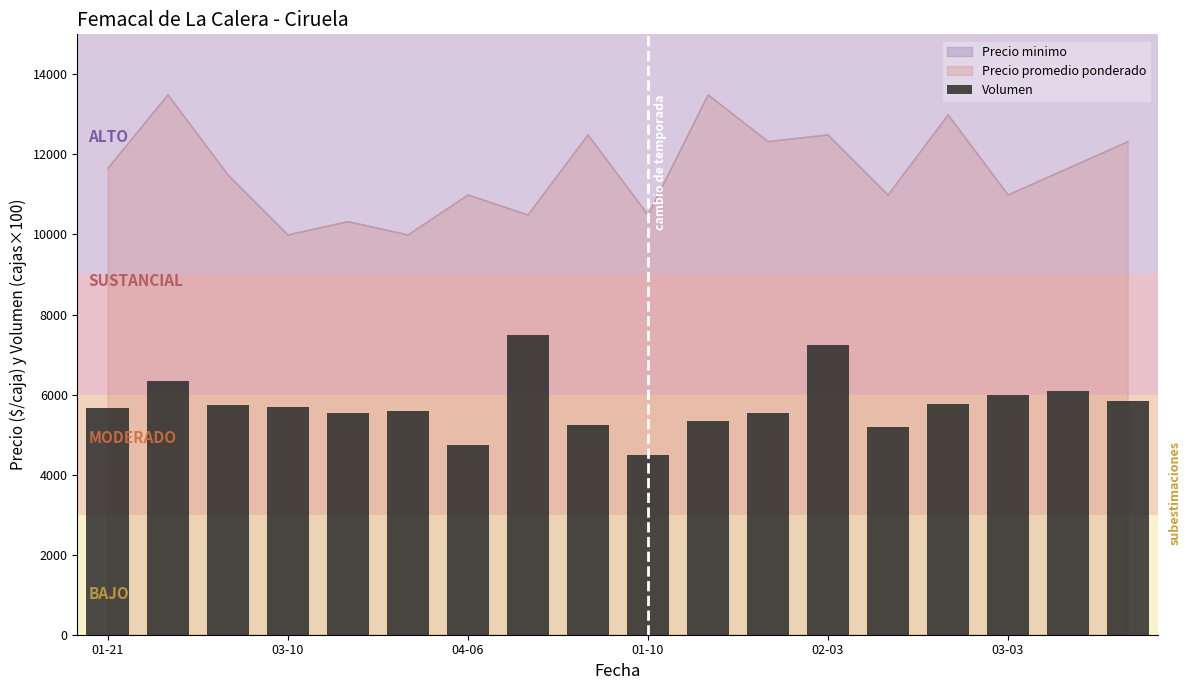

What is the greatest value displayed?

7500.0